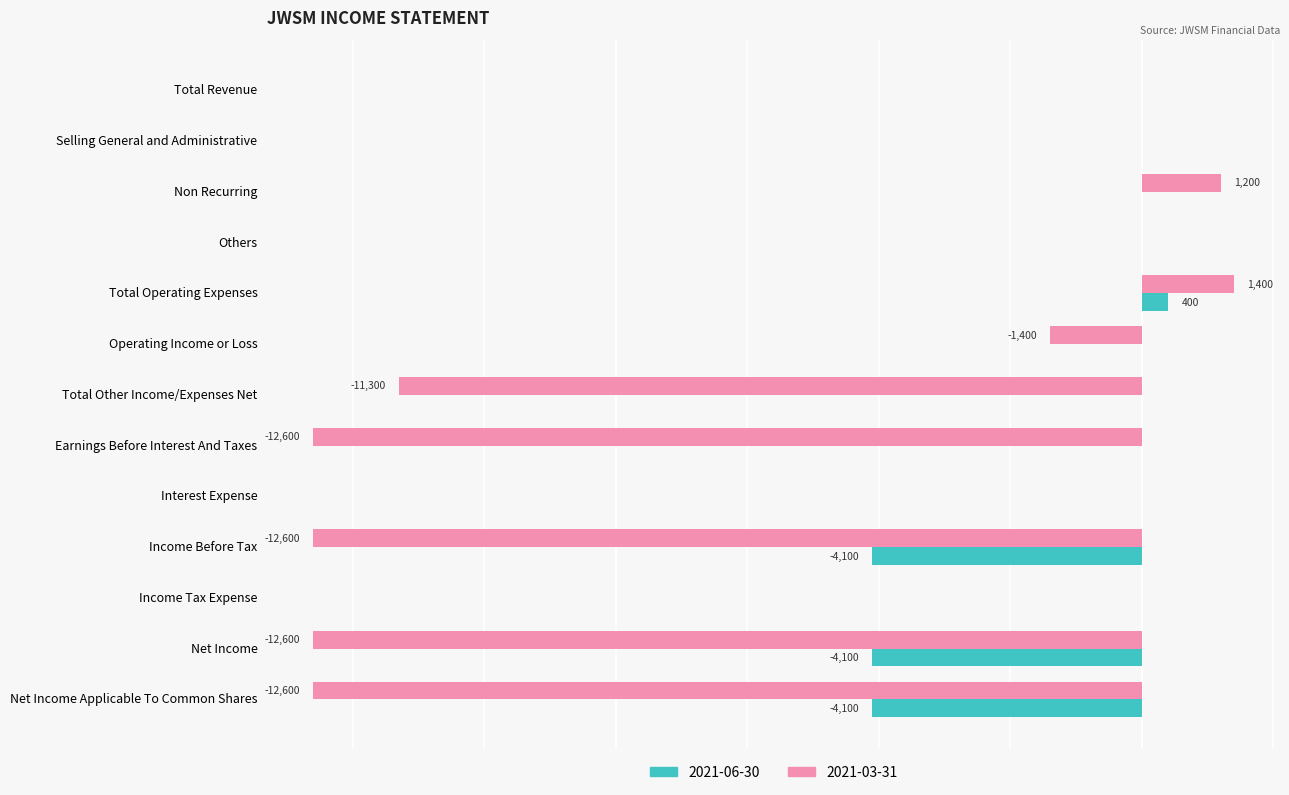

List the labels in order of 2021-06-30 value, largest first.

Total Operating Expenses, Total Revenue, Selling General and Administrative, Non Recurring, Others, Operating Income or Loss, Total Other Income/Expenses Net, Earnings Before Interest And Taxes, Interest Expense, Income Tax Expense, Income Before Tax, Net Income, Net Income Applicable To Common Shares